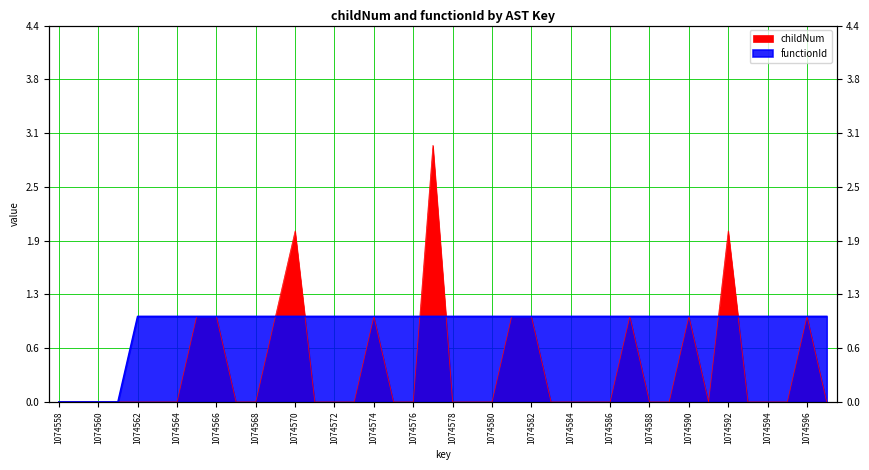

How many values in childNum are above zero?

12